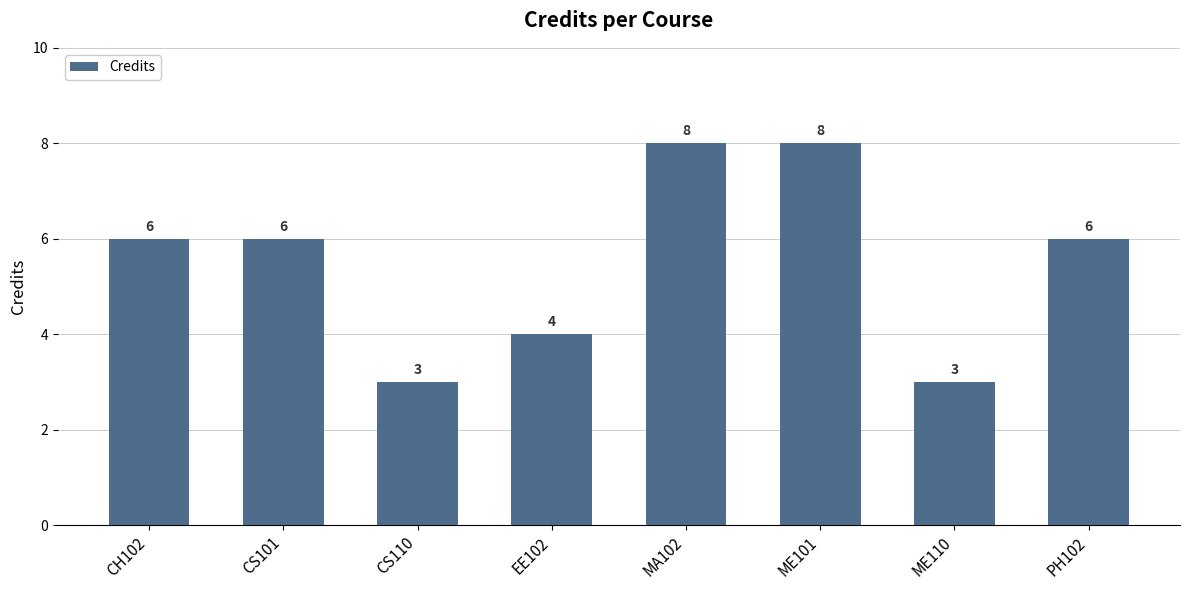

The value at ME110 is 5. True or false?

False